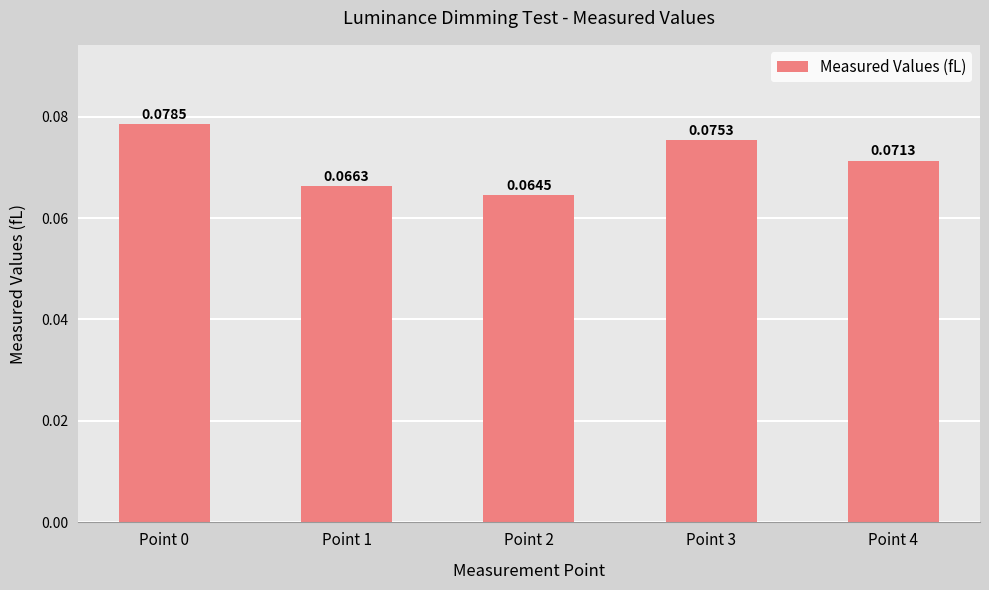

Rank the categories by value from highest to lowest.

Point 0, Point 3, Point 4, Point 1, Point 2